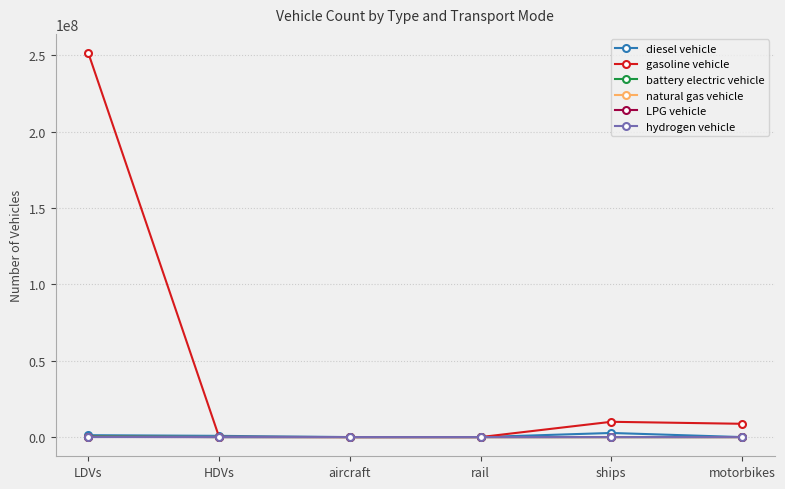

What are all the series names shown in the legend?

diesel vehicle, gasoline vehicle, battery electric vehicle, natural gas vehicle, LPG vehicle, hydrogen vehicle